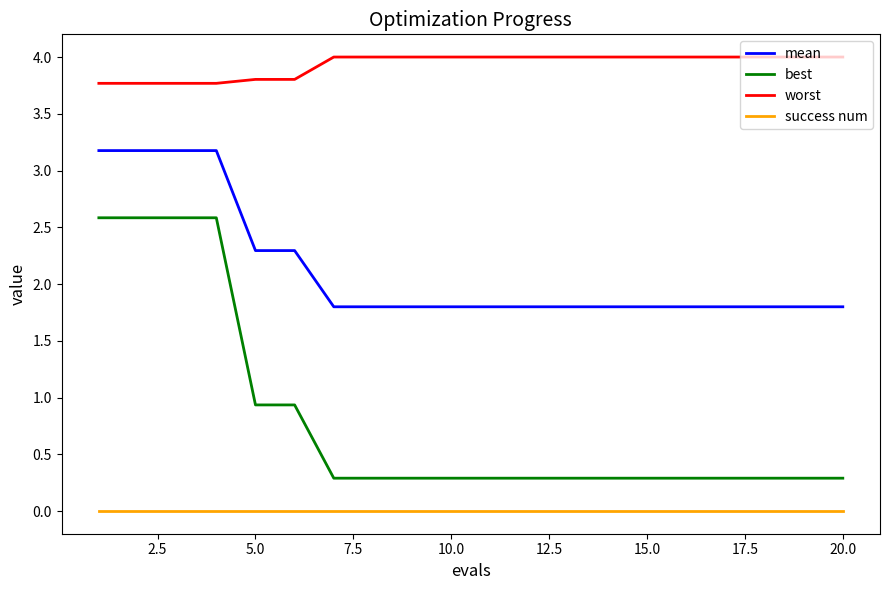

Which series has the largest range (max minus min)?

best